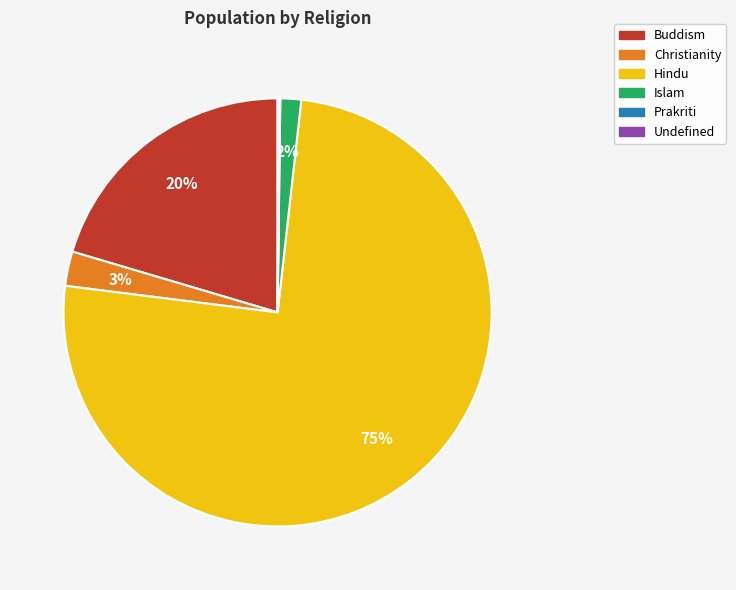

To the nearest percent, what is the average slice percentage?

17%